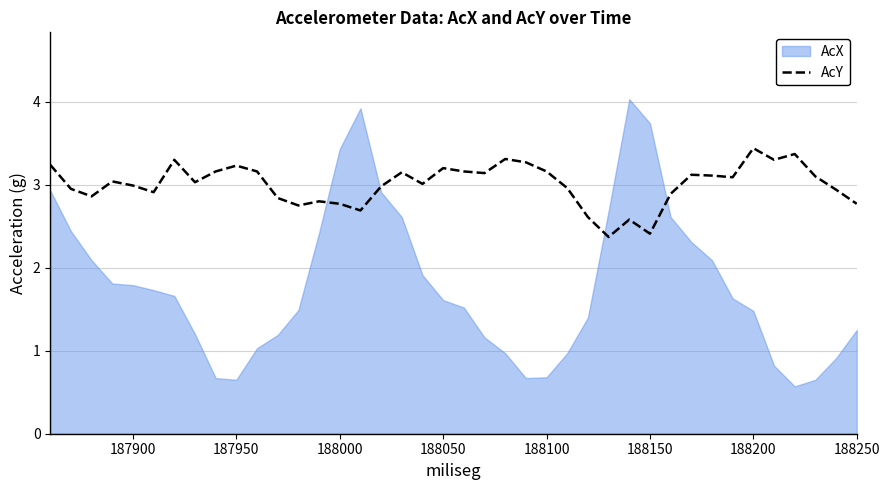

What is the maximum value for AcY?

3.4